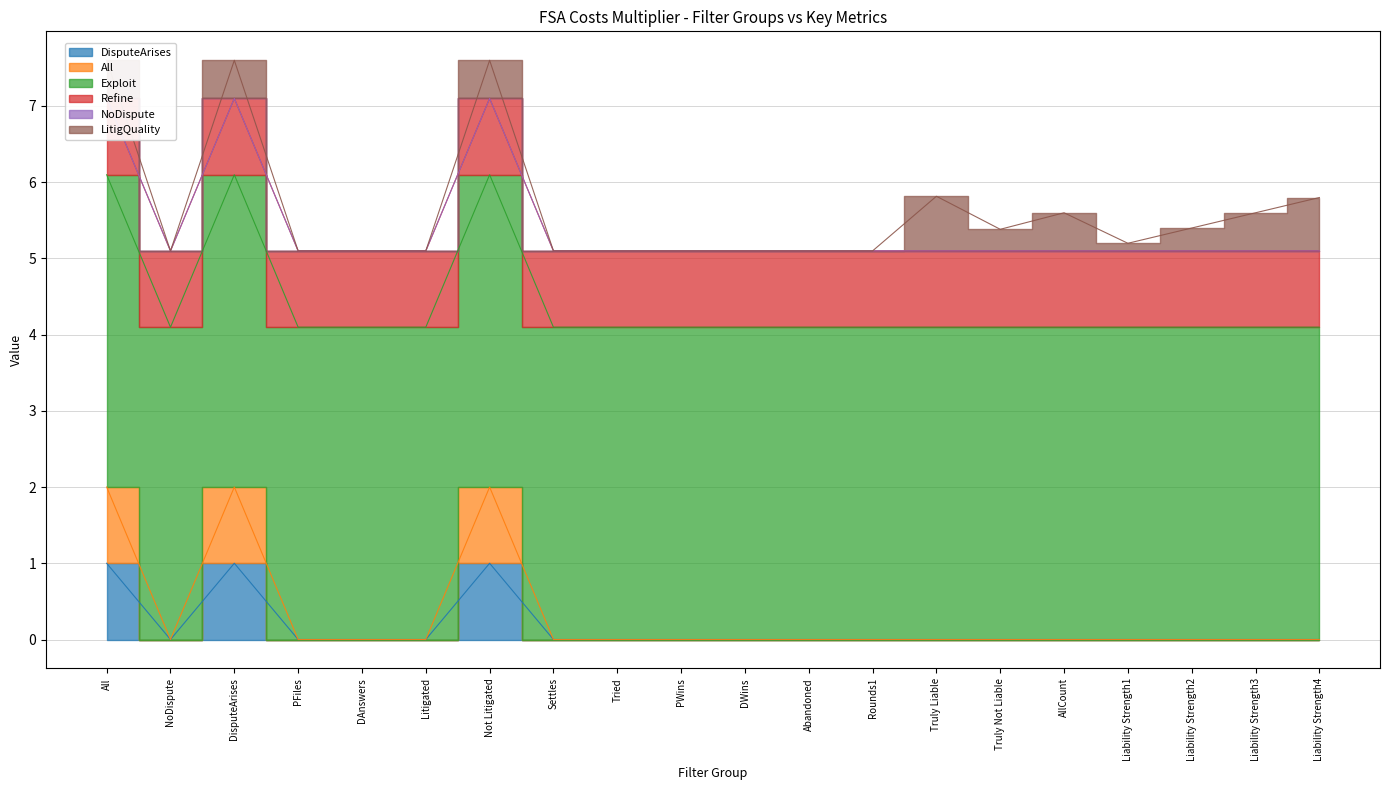

What position from the right is DAnswers?

16